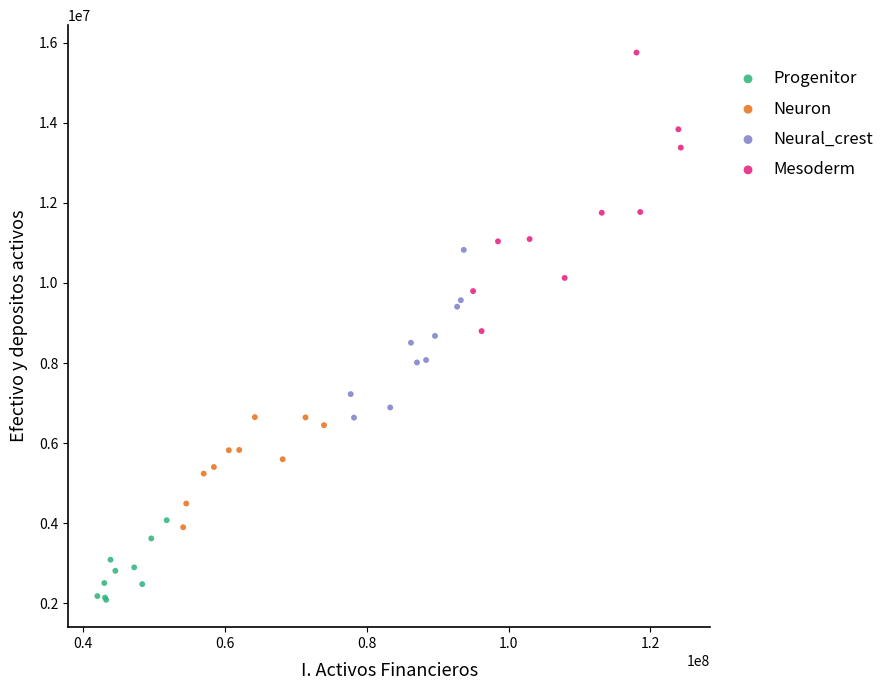

Which series has the largest Y range (max minus min)?

Mesoderm